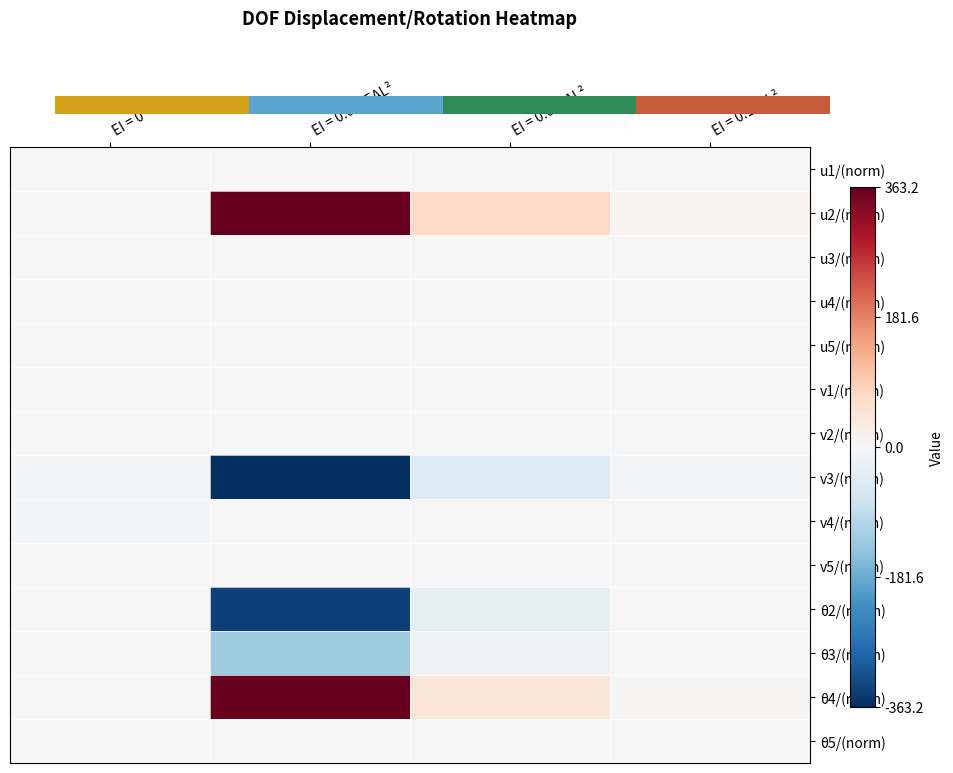

What is the spread (max minus min) of values at EI = 0.1EAL²?

11.1